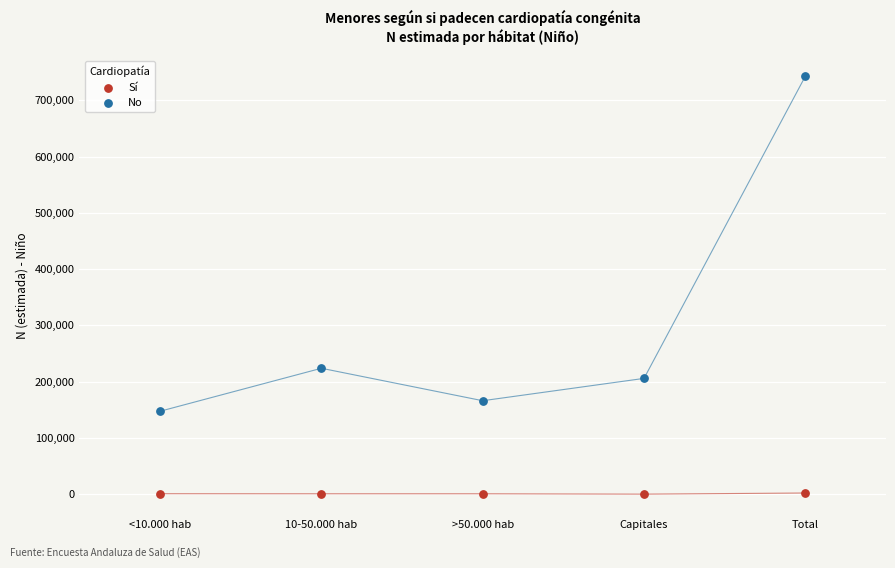

Across all data points, what is the average Y value?

148969